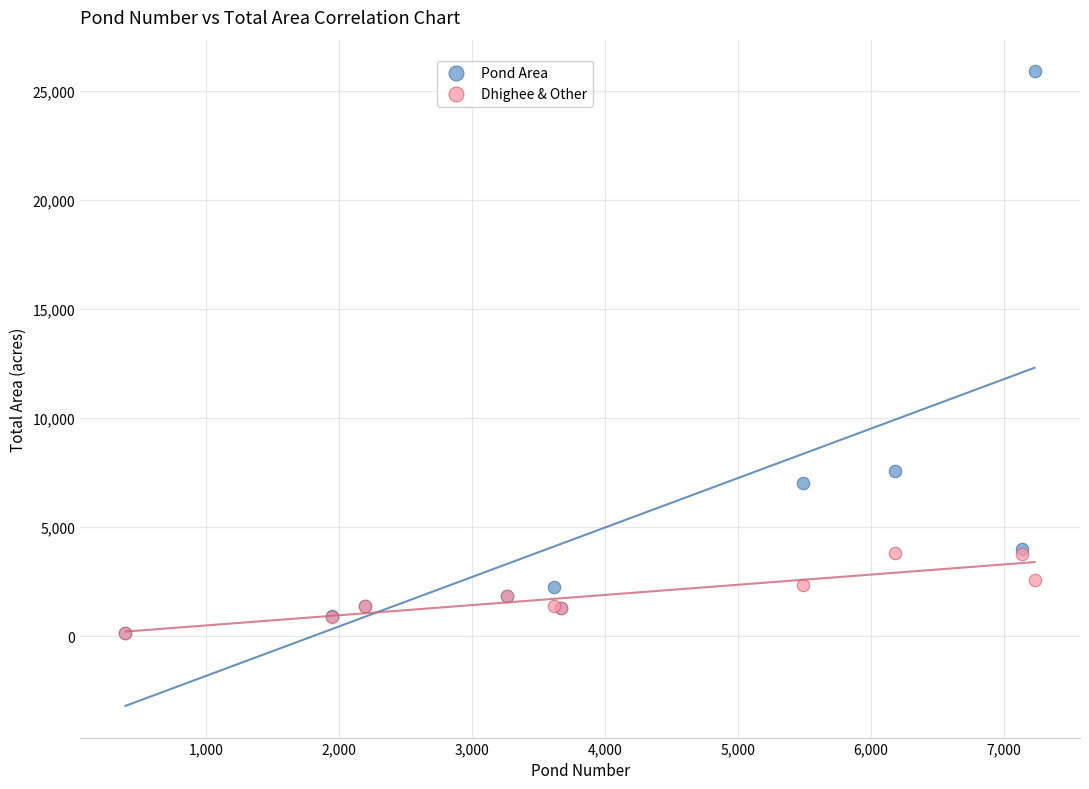

Across all series, what Y value is closest to 13022?

7589